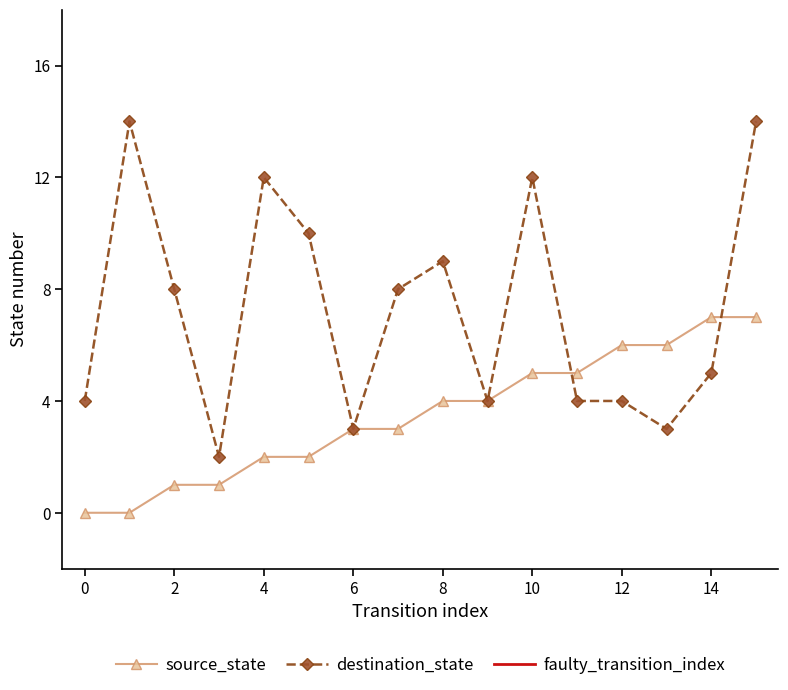

What is the difference between the maximum and minimum values in the source_state series?

7